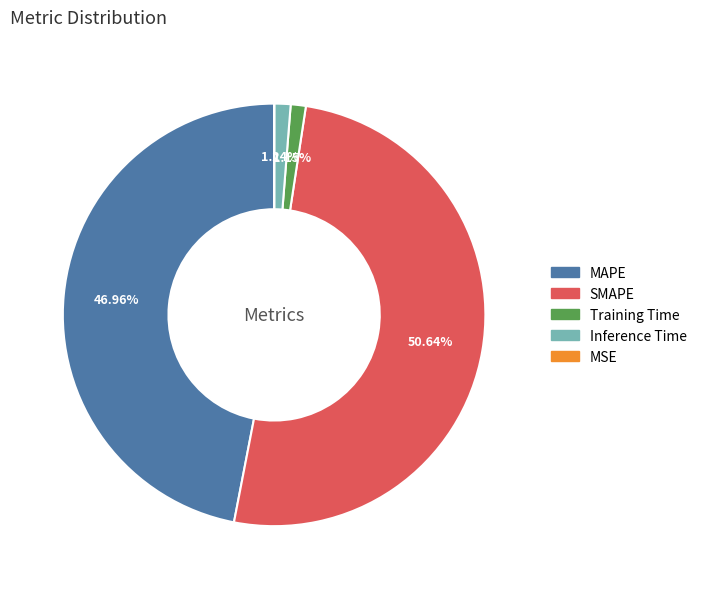

Do Training Time and MAPE together represent more than half of the pie?

No